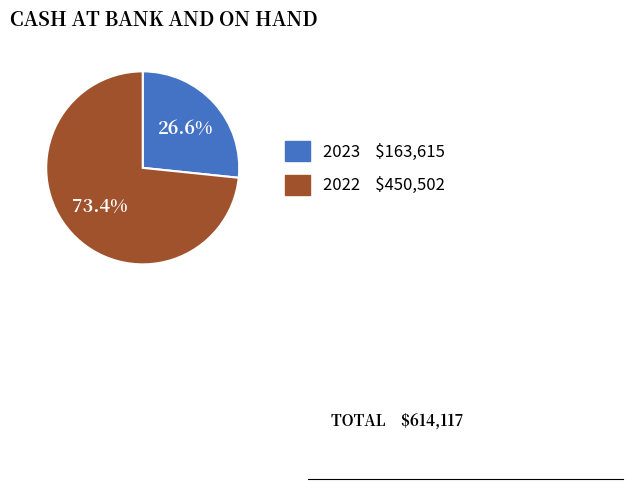

Do 2023 and 2022 together represent more than half of the pie?

Yes